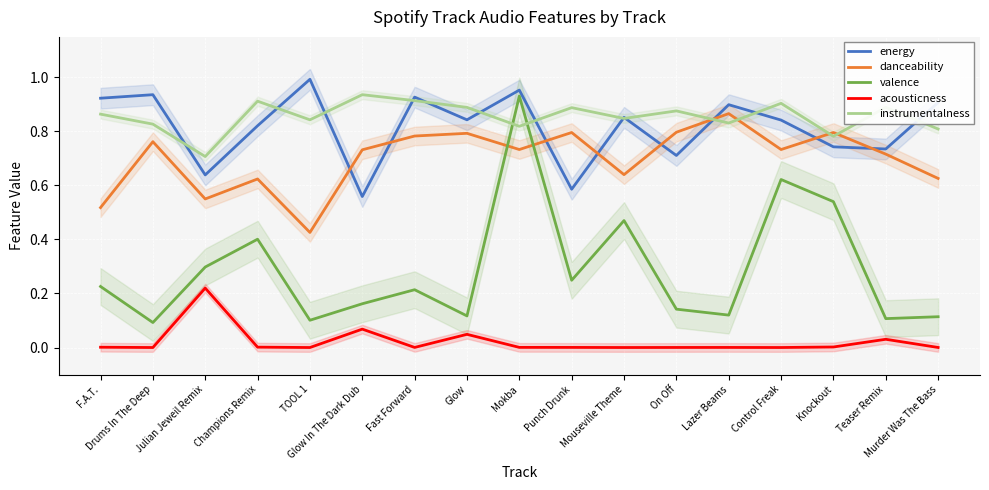

Count the number of data series in this chart.

5